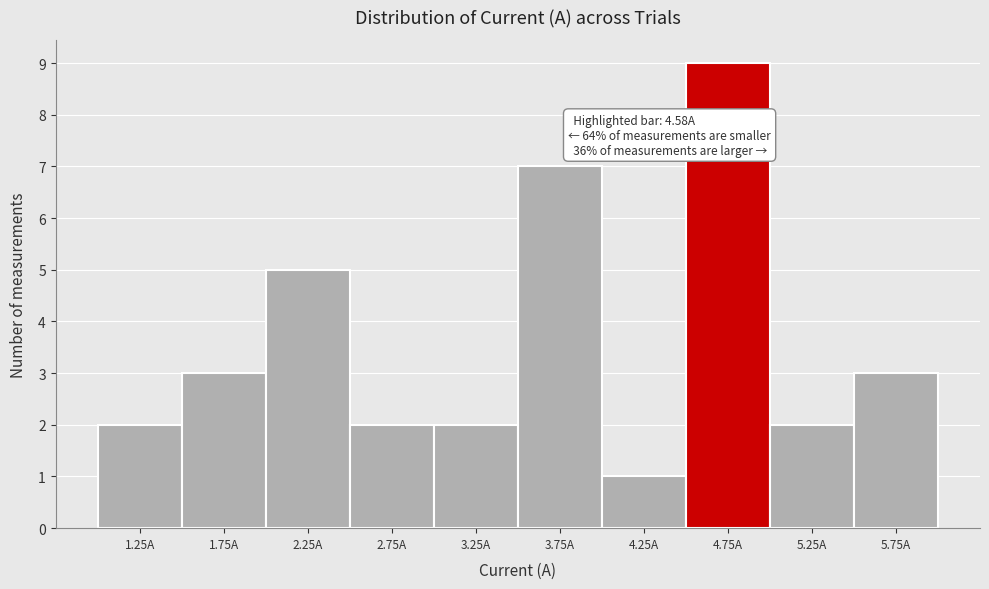

Over which range of the x-axis is the bar tallest?

4.5 to 5.0